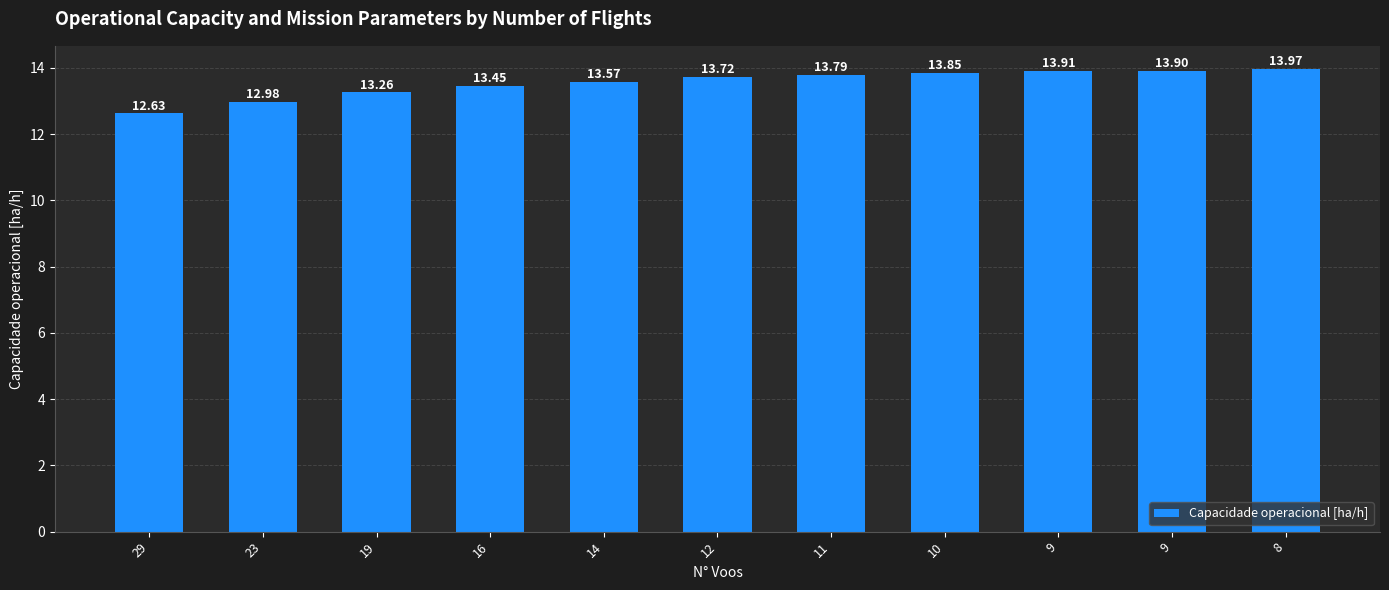

Reading right to left, list all the values displayed in this chart.

14.0	13.9	13.9	13.8	13.8	13.7	13.6	13.5	13.3	13.0	12.6